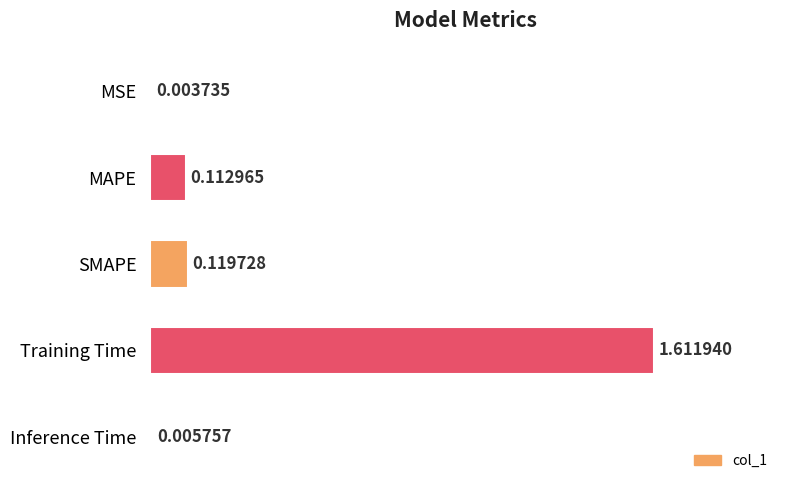

At which category does the chart reach its peak across all series?

Training Time